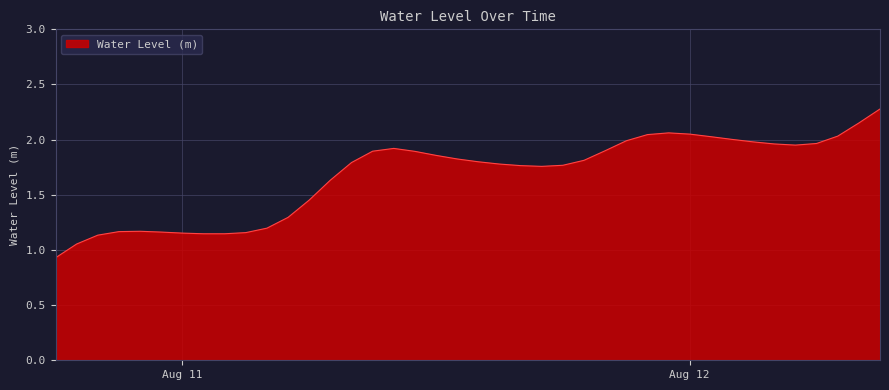

What is the minimum value shown in the chart?

0.9